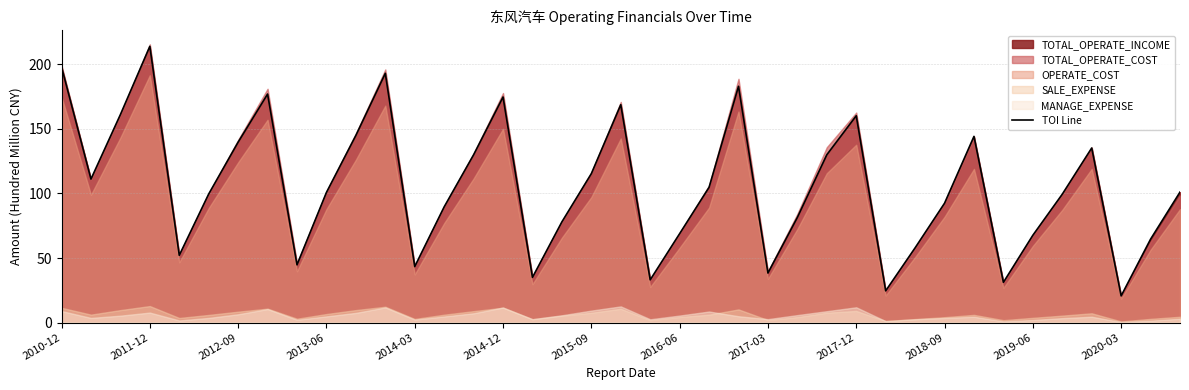

What is the sum of all values?

4109.5